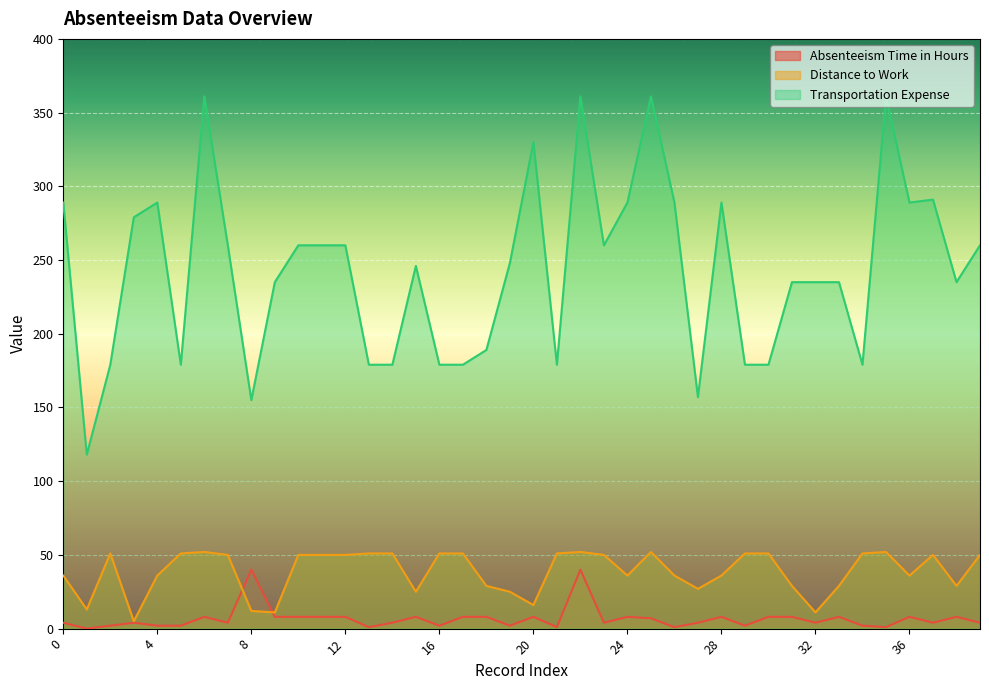

What is the average value of the Transportation Expense series?

243